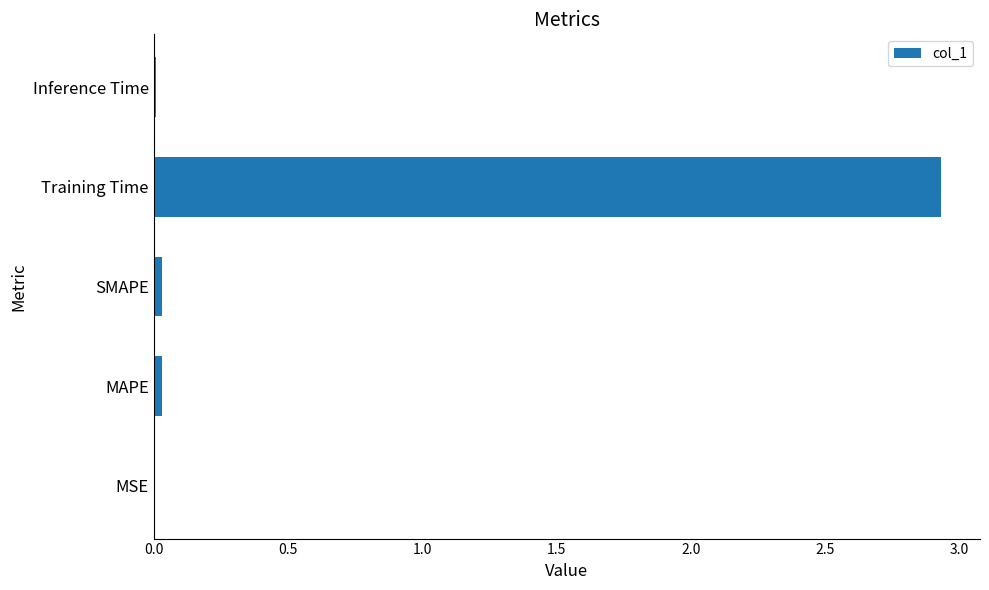

Which category has the highest value across all series?

Training Time